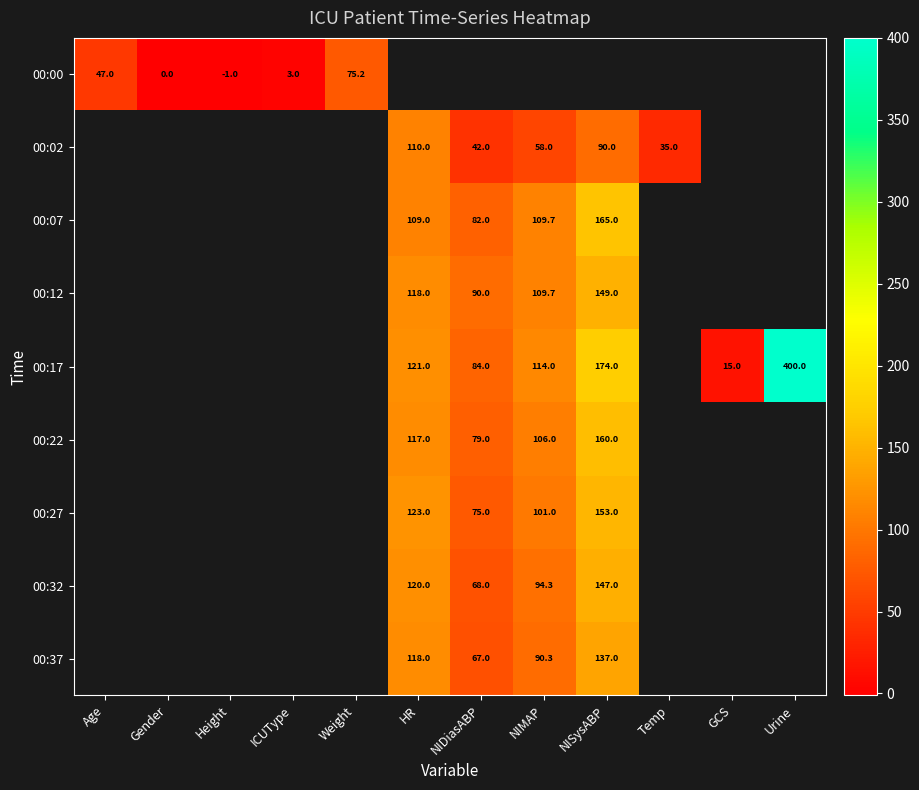

Is the value of 00:37 at HR greater than the value of 00:32 at NIDiasABP?

Yes